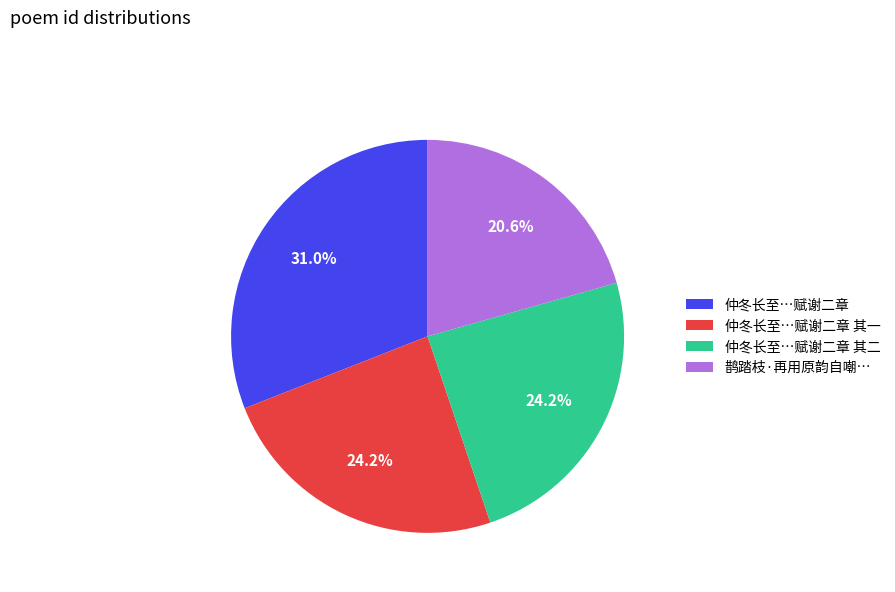

Is there a majority slice in this chart?

No